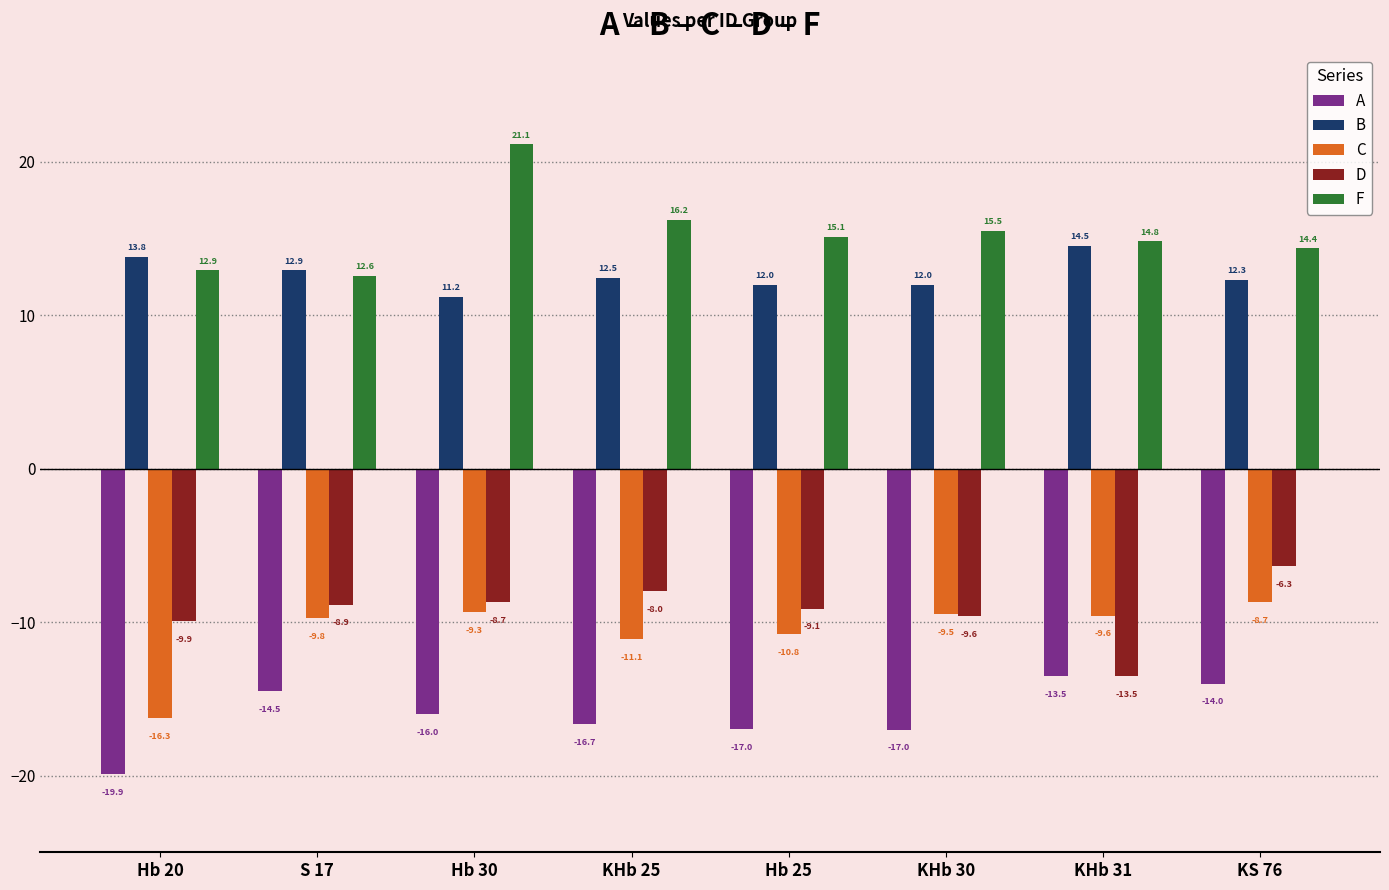

What is the difference between the highest and lowest values at S 17?

27.4